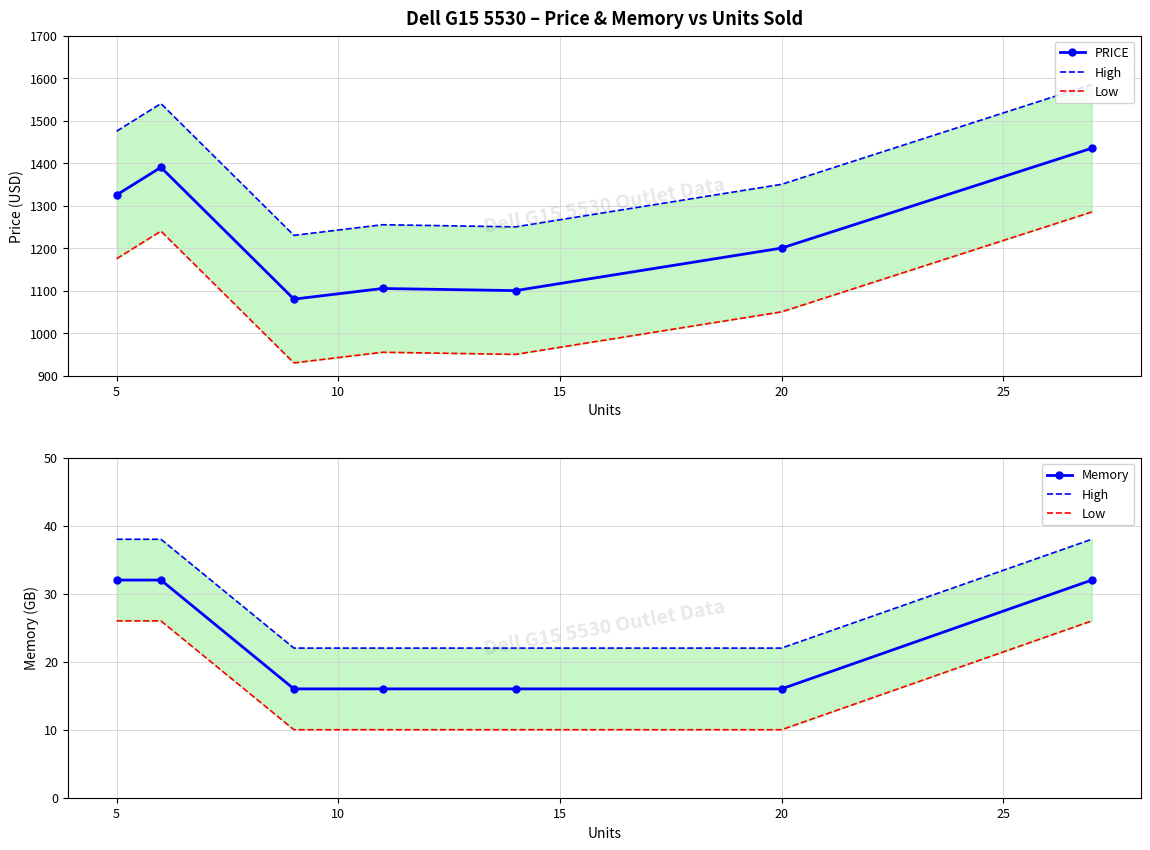

Where is PRICE nearest to the value 1257?

20